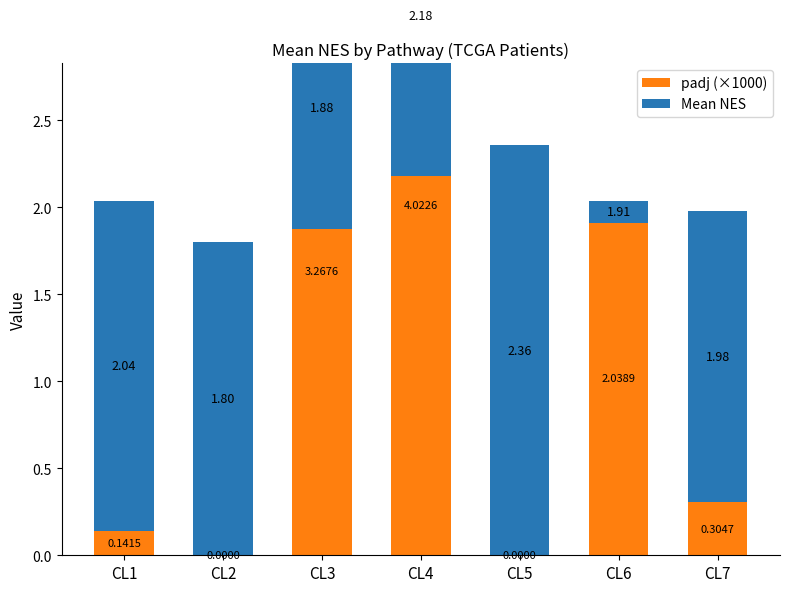

What is the difference between the second highest and minimum values in the padj (×1000) series?

3.3